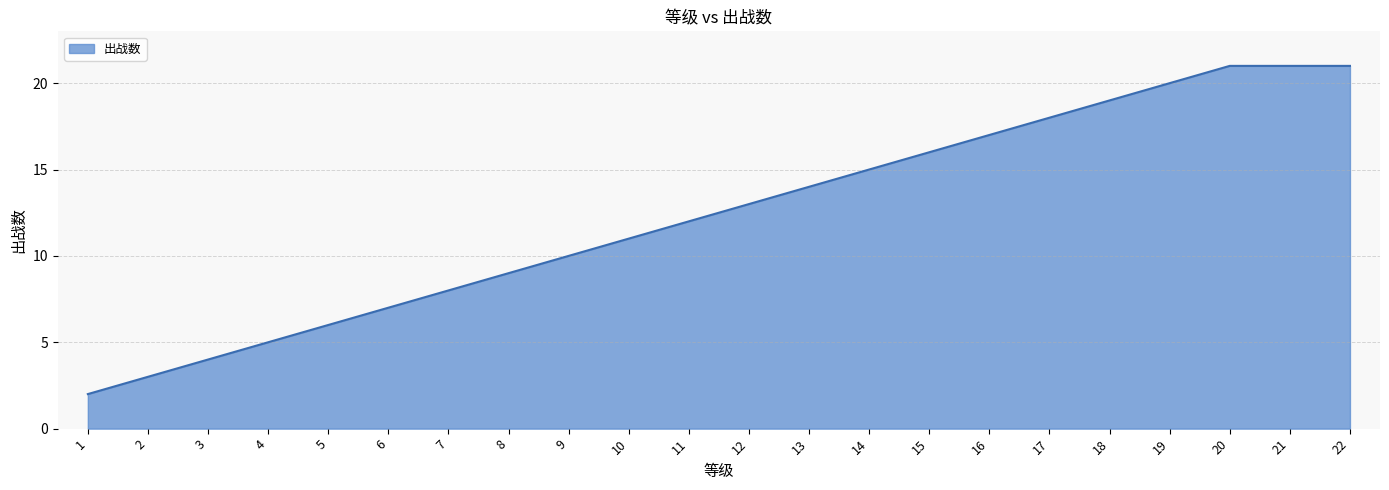

True or false: the data shows 30 at 17.

False